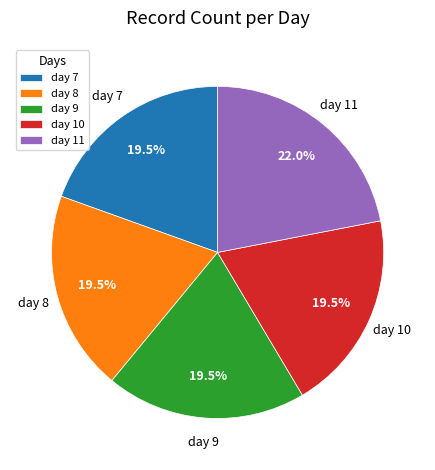

How many slices are in this pie chart?

5